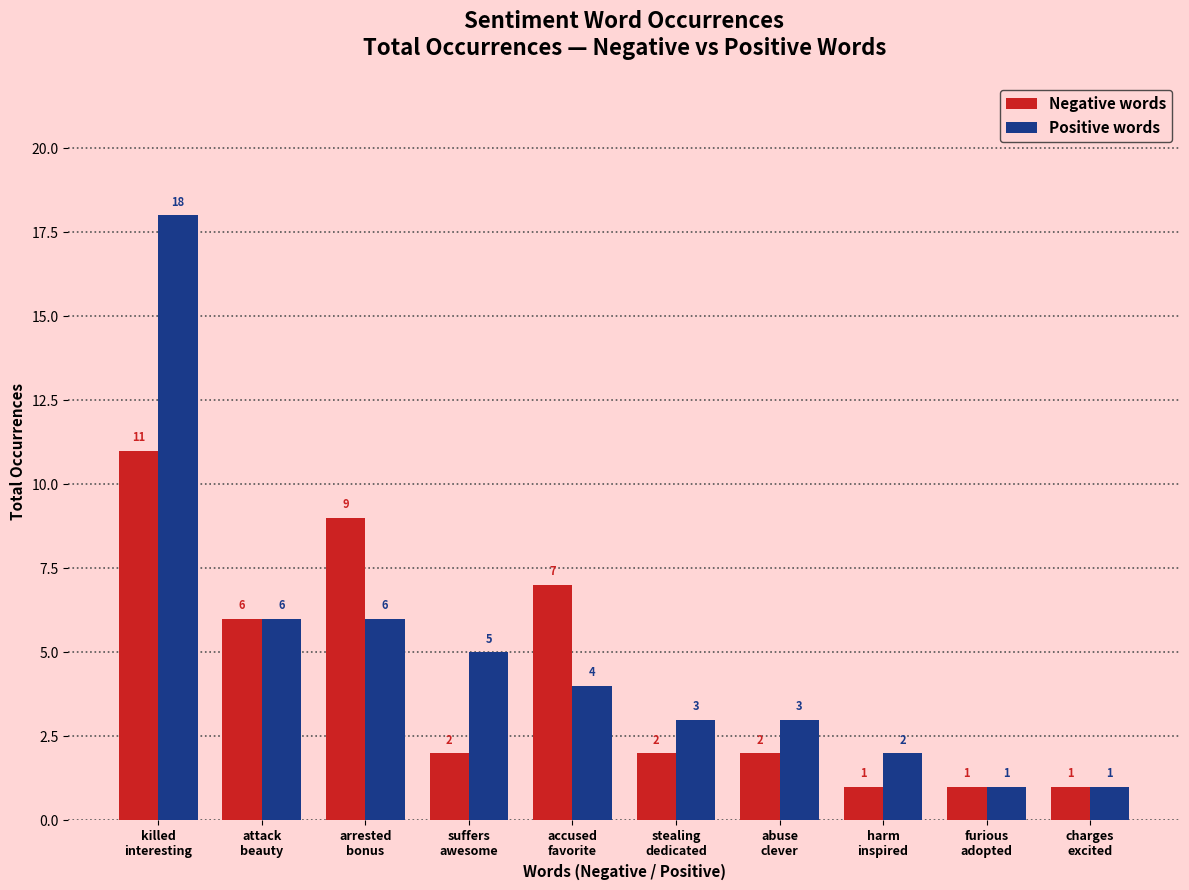

Reading left to right, transcribe all the data shown in this chart.

Negative words: killed
interesting=11	attack
beauty=6	arrested
bonus=9	suffers
awesome=2	accused
favorite=7	stealing
dedicated=2	abuse
clever=2	harm
inspired=1	furious
adopted=1	charges
excited=1
Positive words: killed
interesting=18	attack
beauty=6	arrested
bonus=6	suffers
awesome=5	accused
favorite=4	stealing
dedicated=3	abuse
clever=3	harm
inspired=2	furious
adopted=1	charges
excited=1